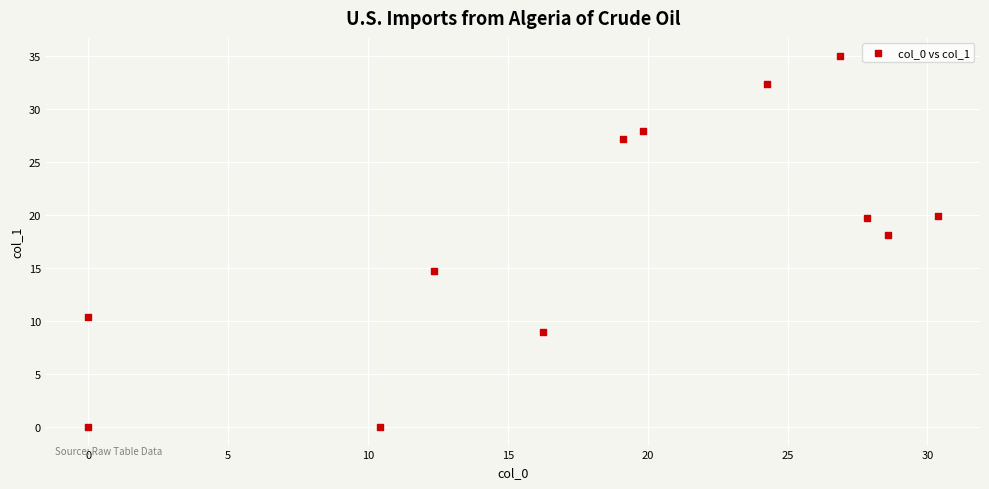

What is the range of Y values (max minus min)?

35.0